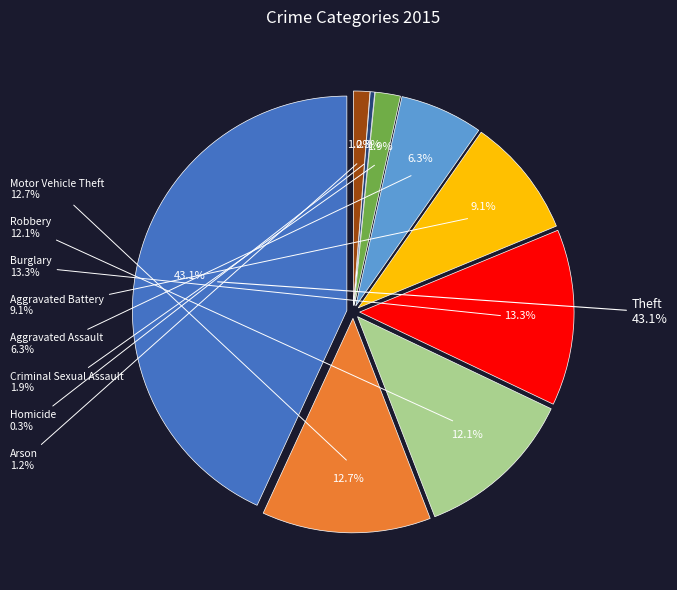

What is the change in value from Theft to Burglary?

-267